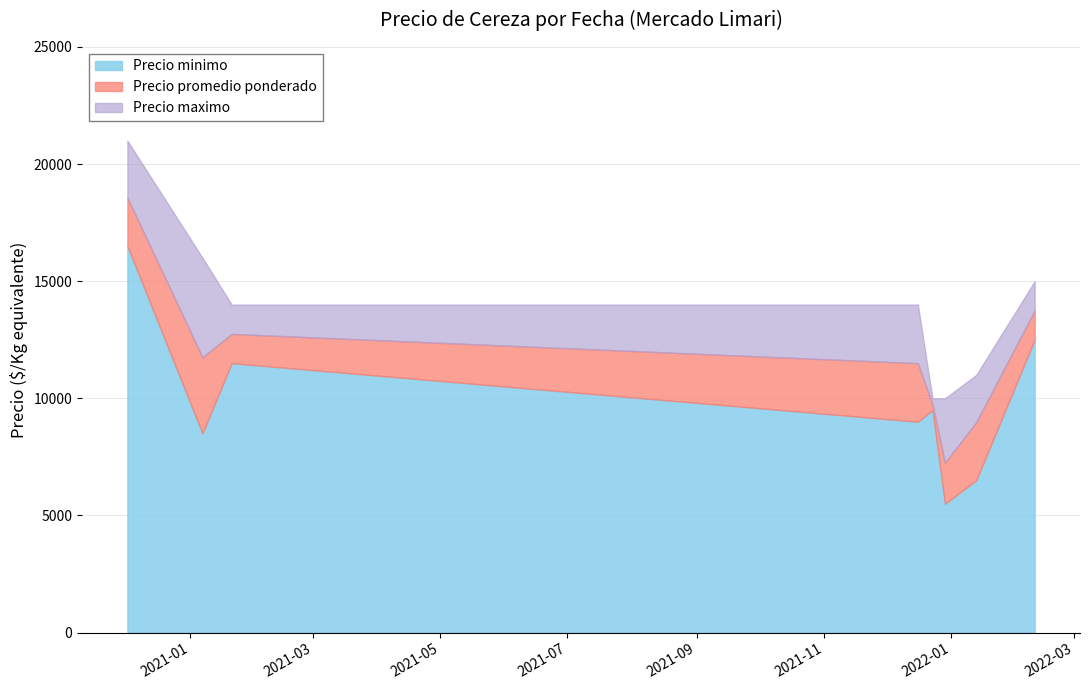

What is the total value across all series at 2022-01-13?

26481